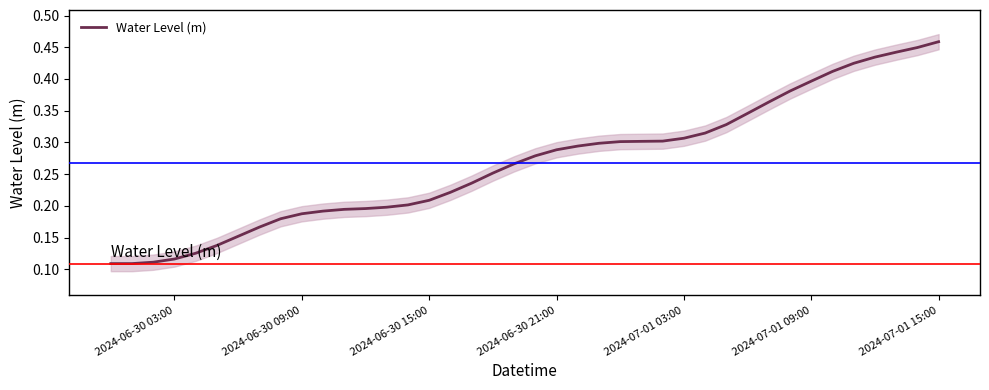

What is the value of the 13th point from the left?

0.2